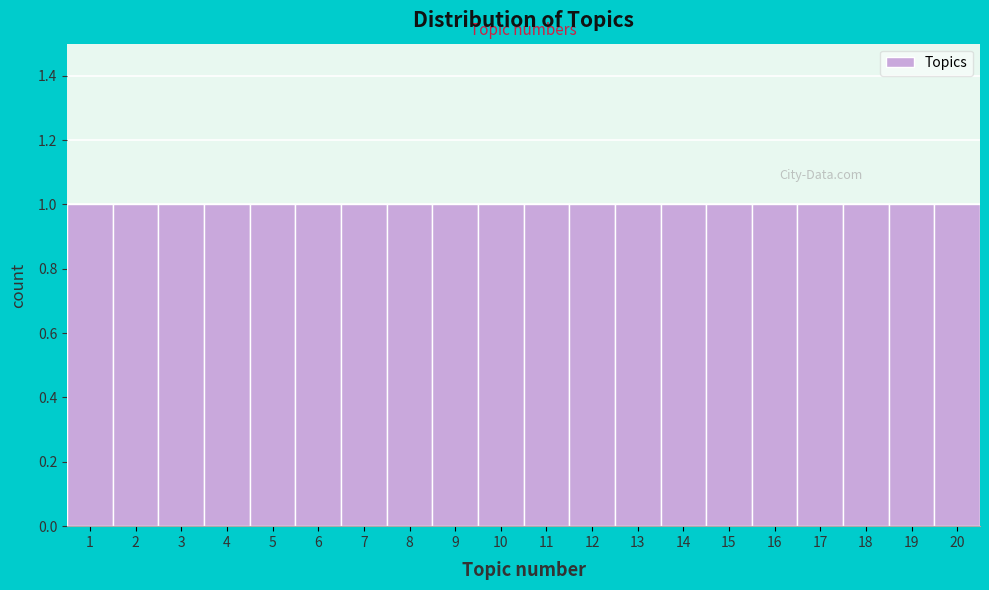

Reading left to right, list every bar in this chart as the range it spans on the x-axis followed by its height. The values are not printed on the chart, so give them approximately, as read against the axis.

0.5 to 1.5: 1
1.5 to 2.5: 1
2.5 to 3.5: 1
3.5 to 4.5: 1
4.5 to 5.5: 1
5.5 to 6.5: 1
6.5 to 7.5: 1
7.5 to 8.5: 1
8.5 to 9.5: 1
9.5 to 10.5: 1
10.5 to 11.5: 1
11.5 to 12.5: 1
12.5 to 13.5: 1
13.5 to 14.5: 1
14.5 to 15.5: 1
15.5 to 16.5: 1
16.5 to 17.5: 1
17.5 to 18.5: 1
18.5 to 19.5: 1
19.5 to 20.5: 1